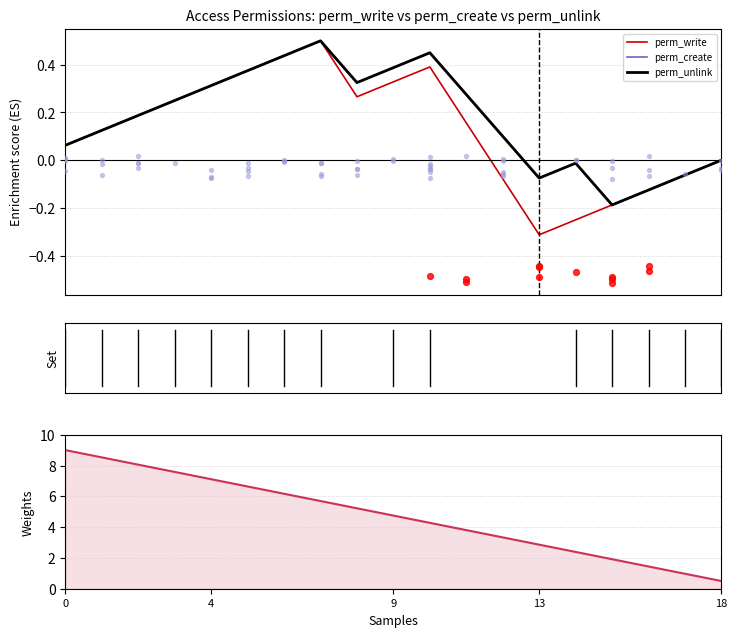

Which series has the largest total across all categories?

perm_read (weight)